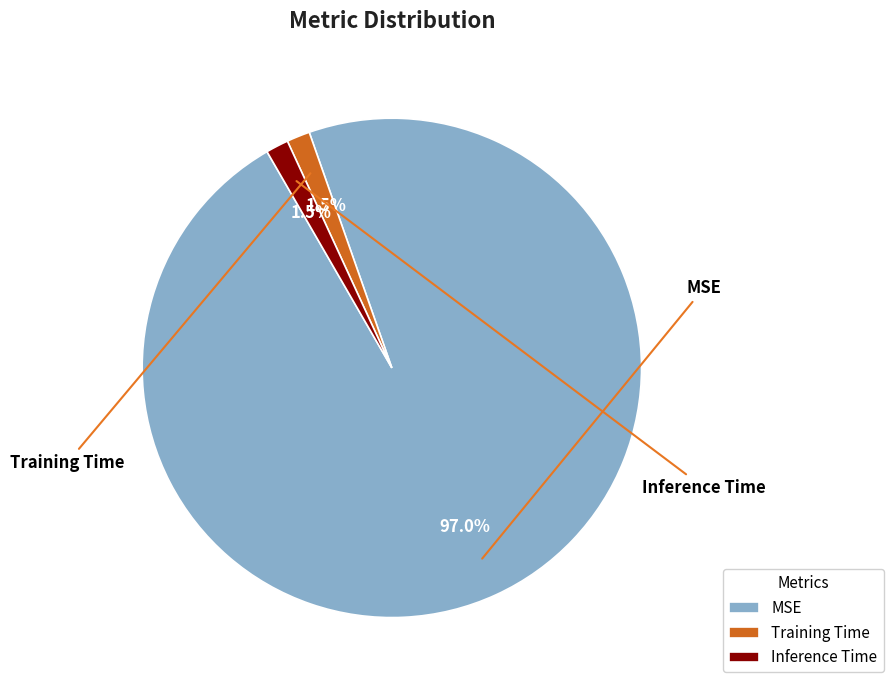

Which slice is the smallest?

Inference Time